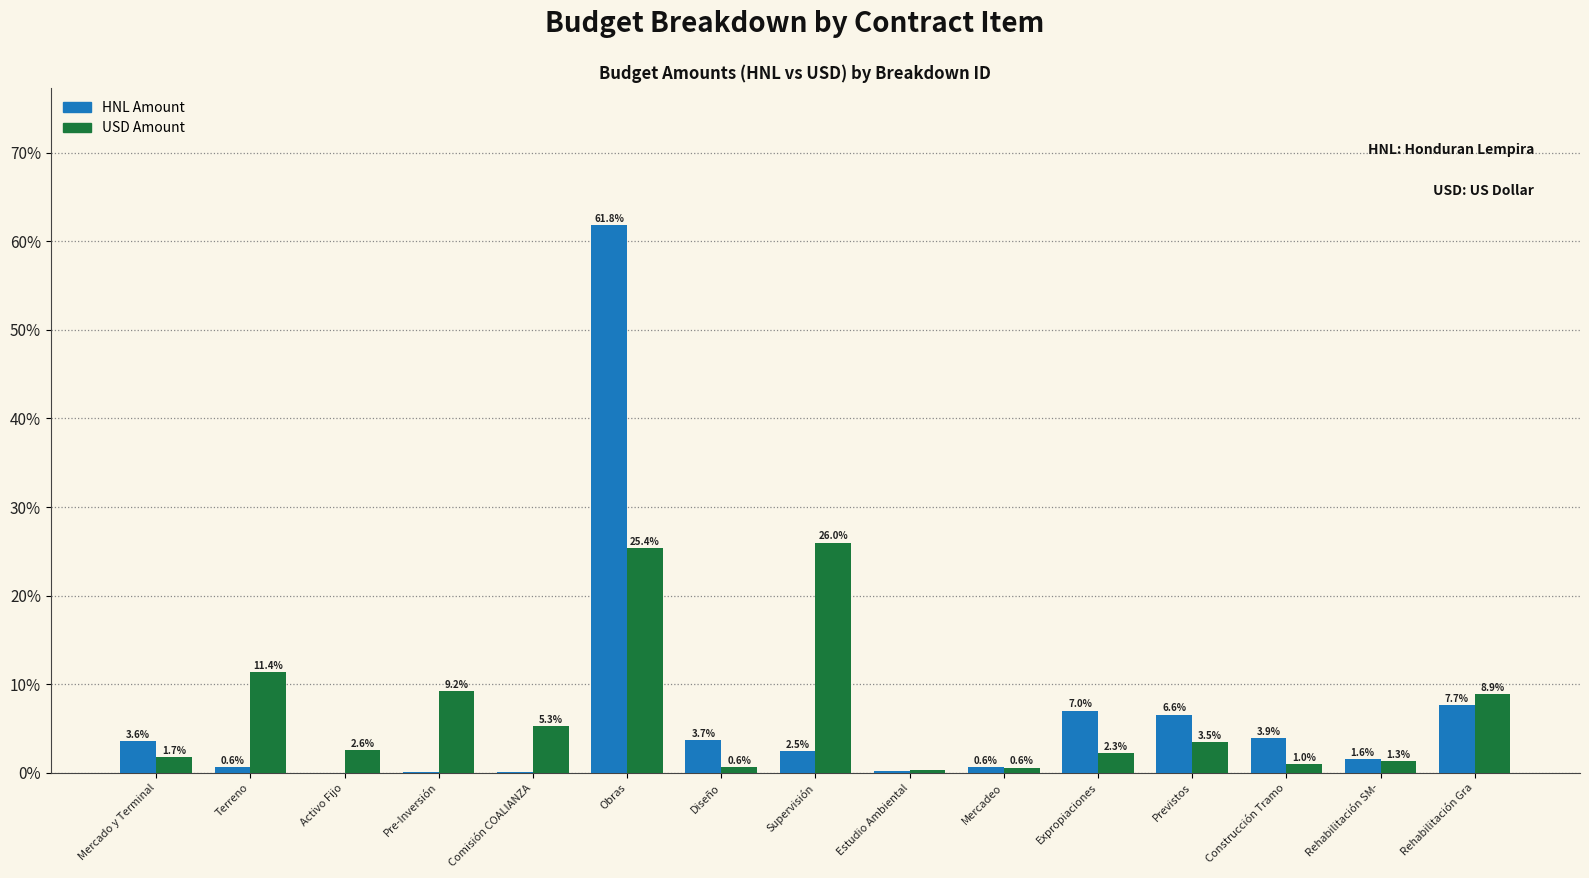

The value of HNL Amount at Obras is 61.8. True or false?

True